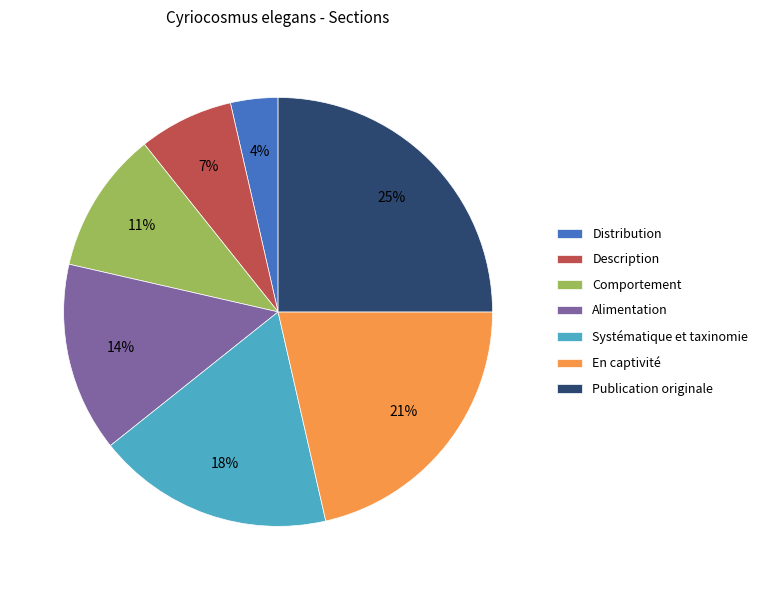

What is the smallest slice in the pie chart?

Distribution